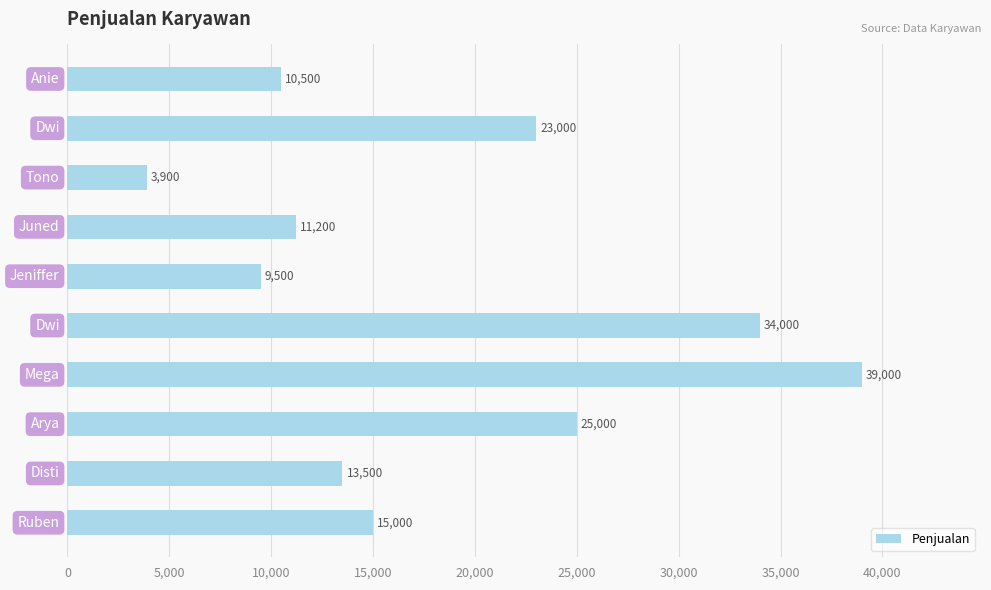

What is the sum of all values?

184600